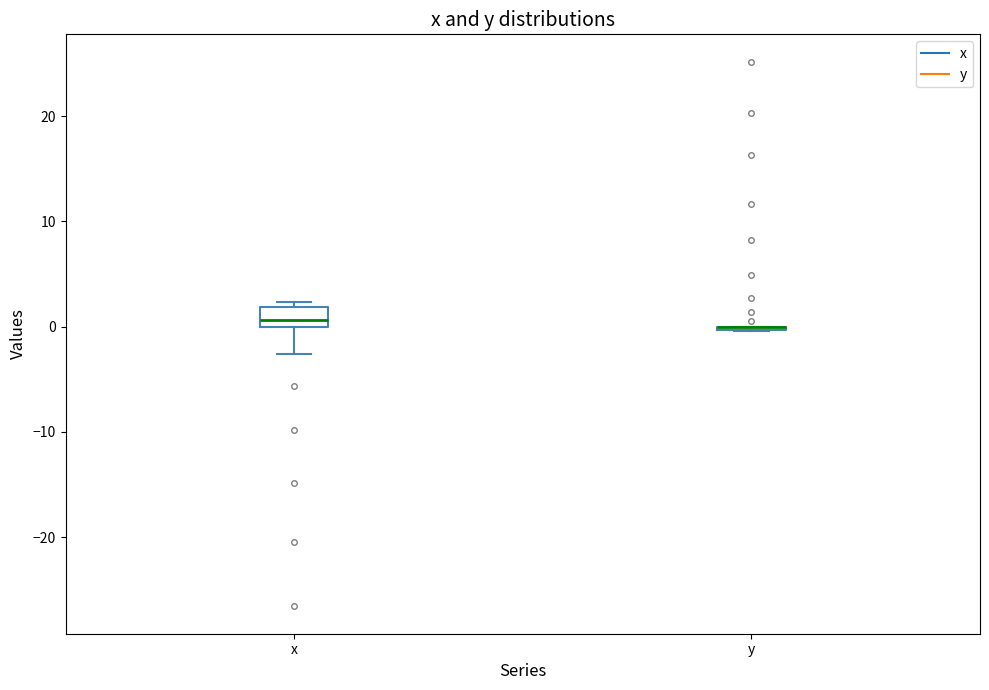

Reading left to right, read every box against the y-axis: the position of its median line, the range the box covers, and the ends of its whiskers. The values are not printed on the chart, so give them approximately, as read against the axis.

x: median 1, box 0 to 2, whiskers -3 to 2 (just above the box's upper edge)
y: box collapsed to a line at 0, whiskers 0 to 0